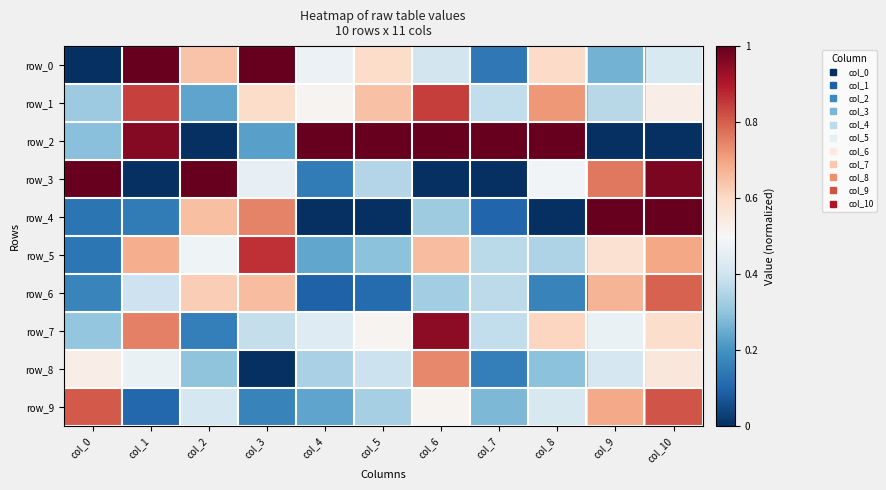

What is the lowest value of the row_7 series?

0.2